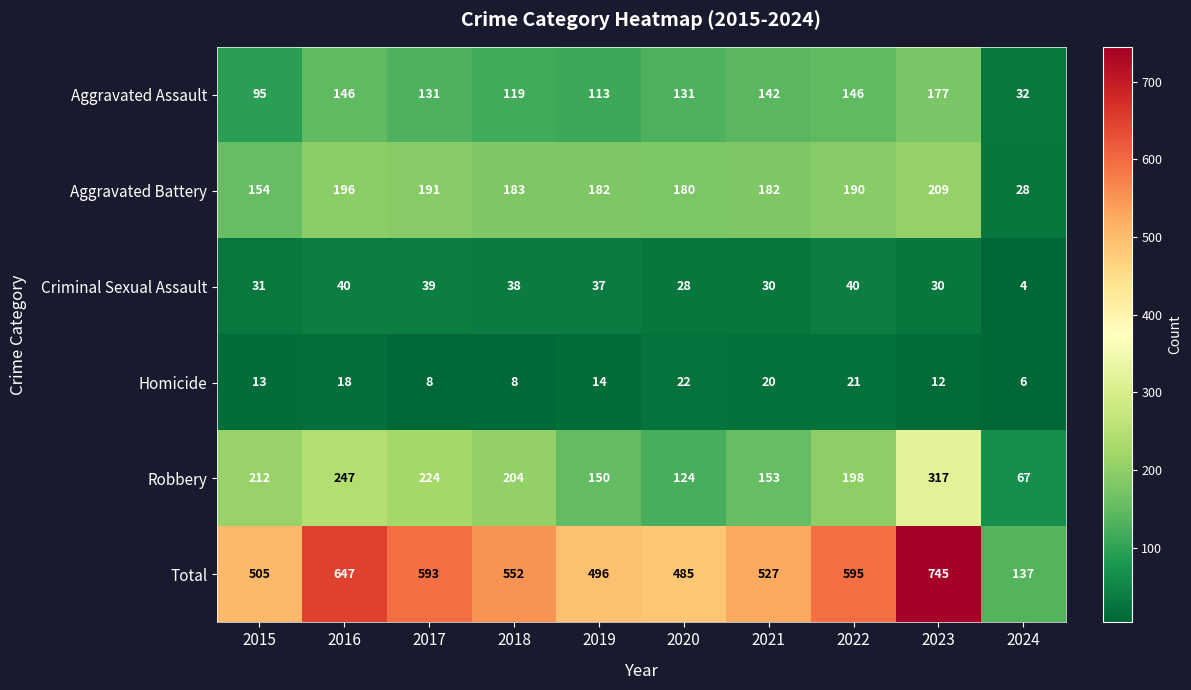

At 2021, list the series in order from largest to smallest.

Total, Aggravated Battery, Robbery, Aggravated Assault, Criminal Sexual Assault, Homicide